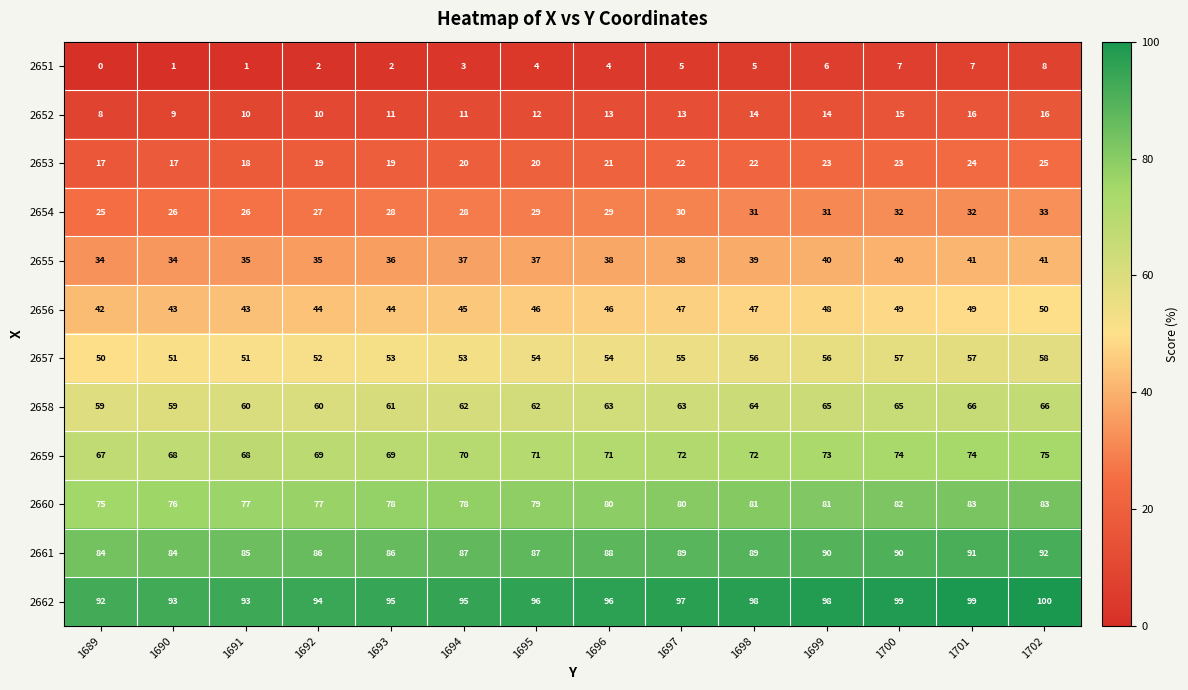

The 2660 series shows 81 at 1699. True or false?

True